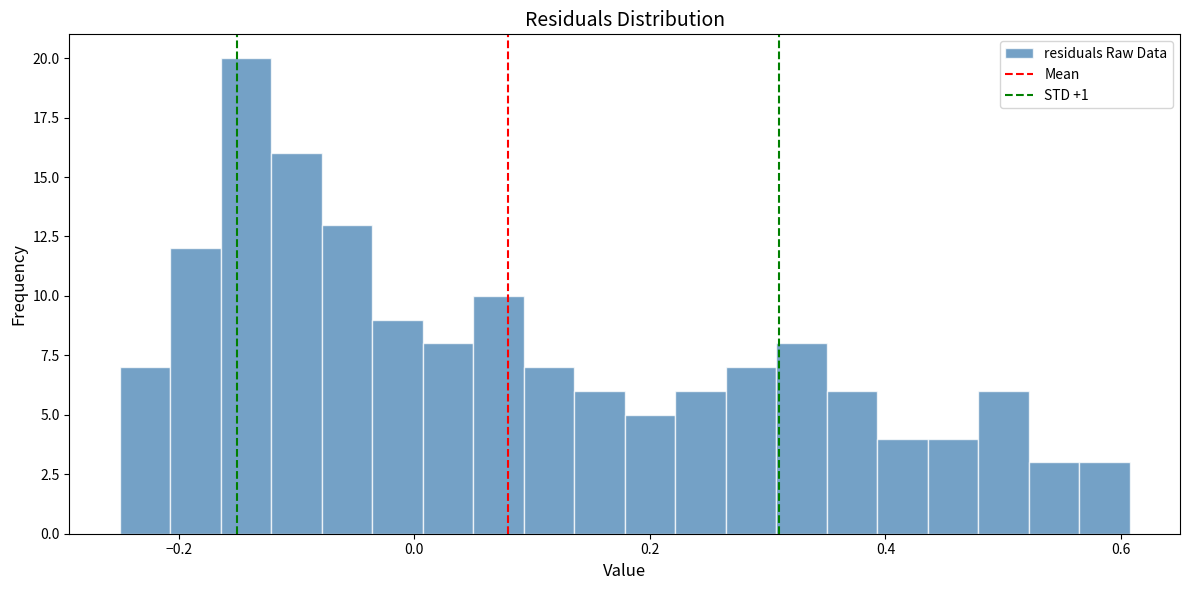

Read against the x-axis, roughly where is the centre of the tallest bar?

-0.14